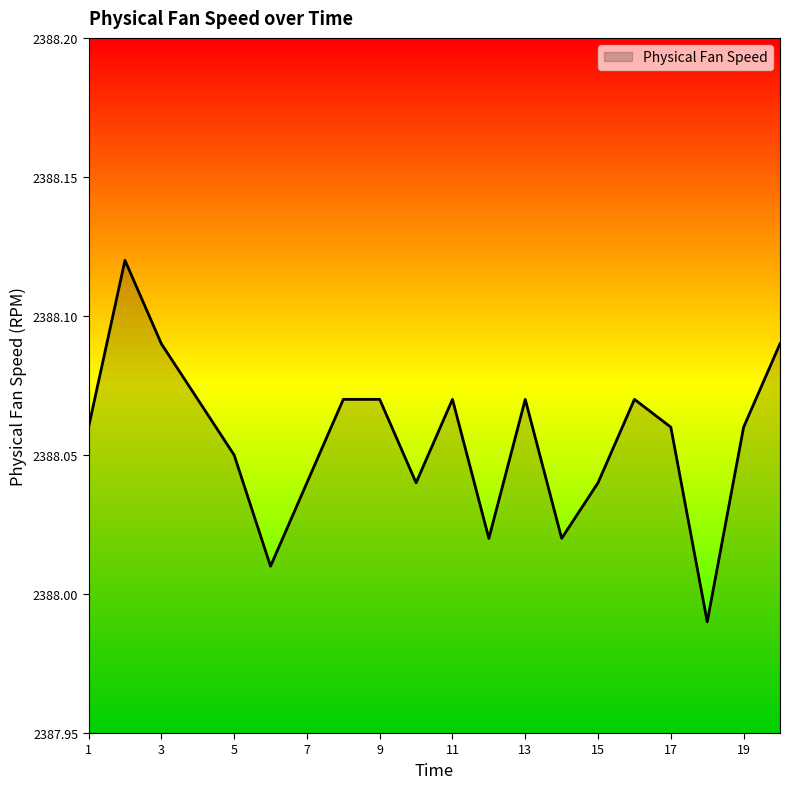

True or false: there are more than 0 points higher than both neighbors.

True